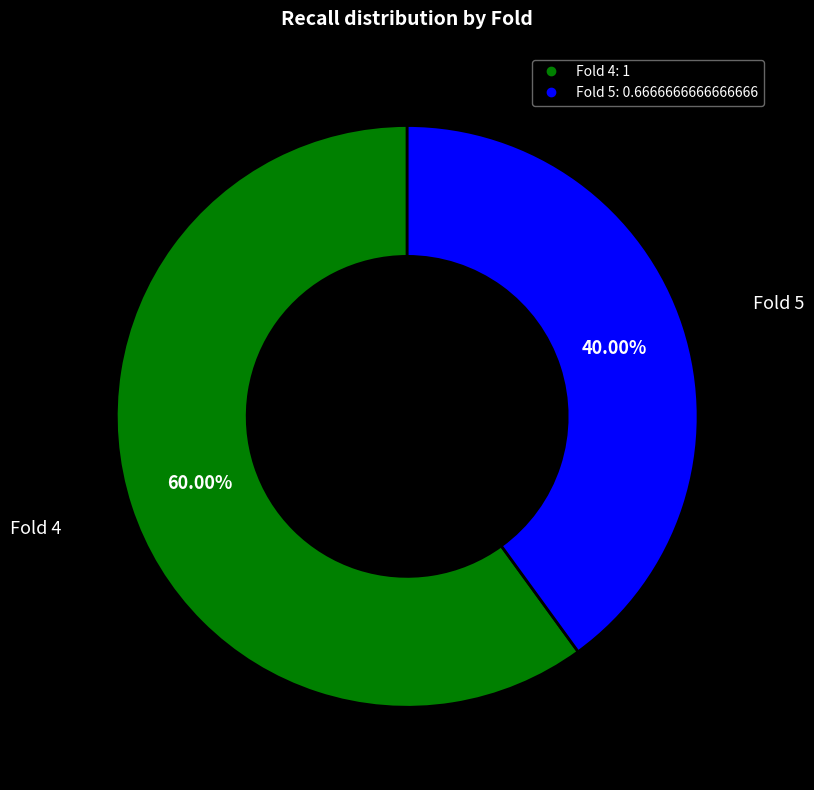

Count the number of slices in the pie.

2